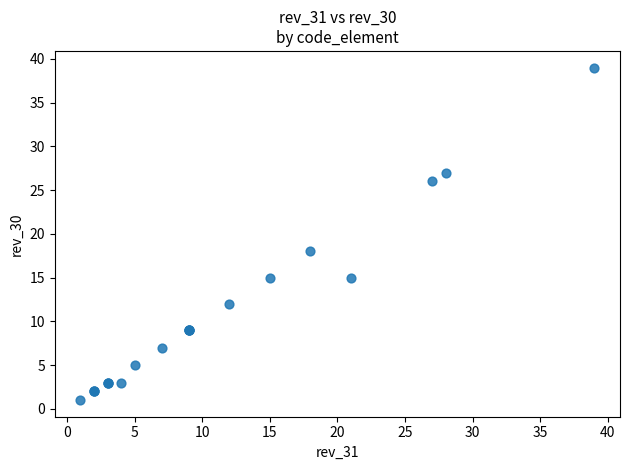

What Y value in the scatter plot is closest to 20?

18